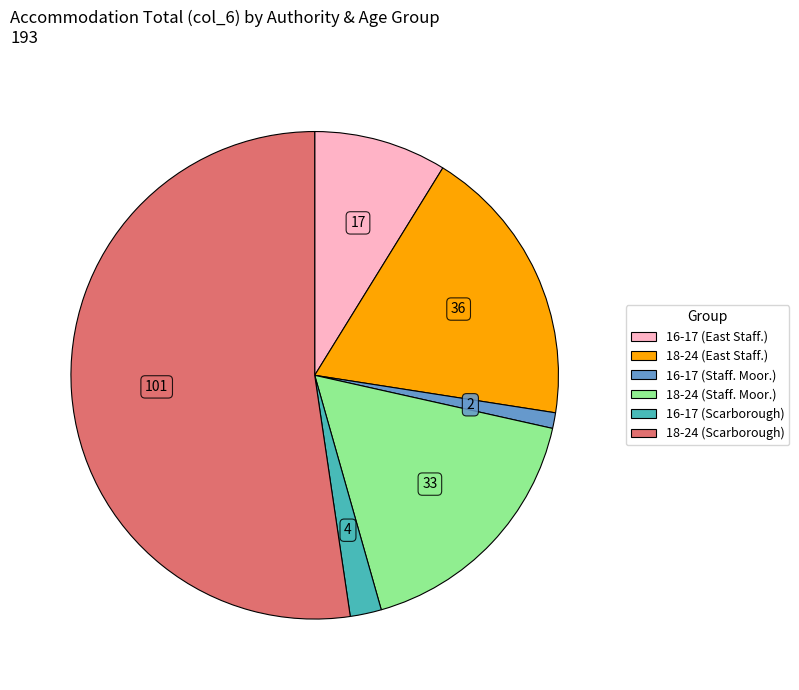

Count the number of slices in the pie.

6